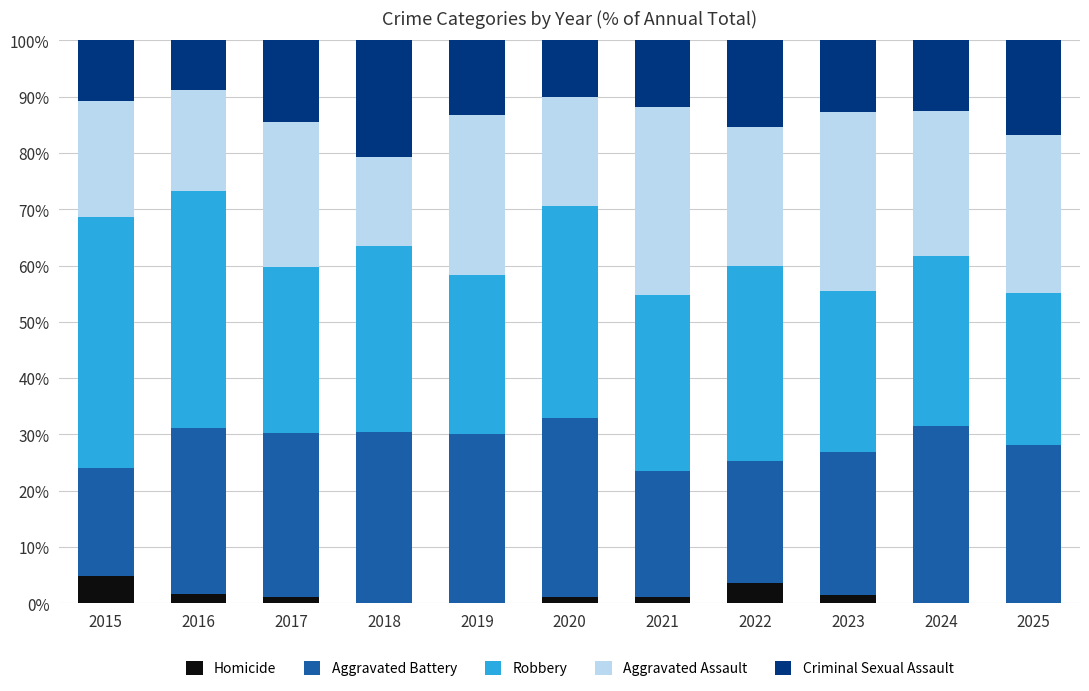

What is the total value across all series at 2022?

100.0